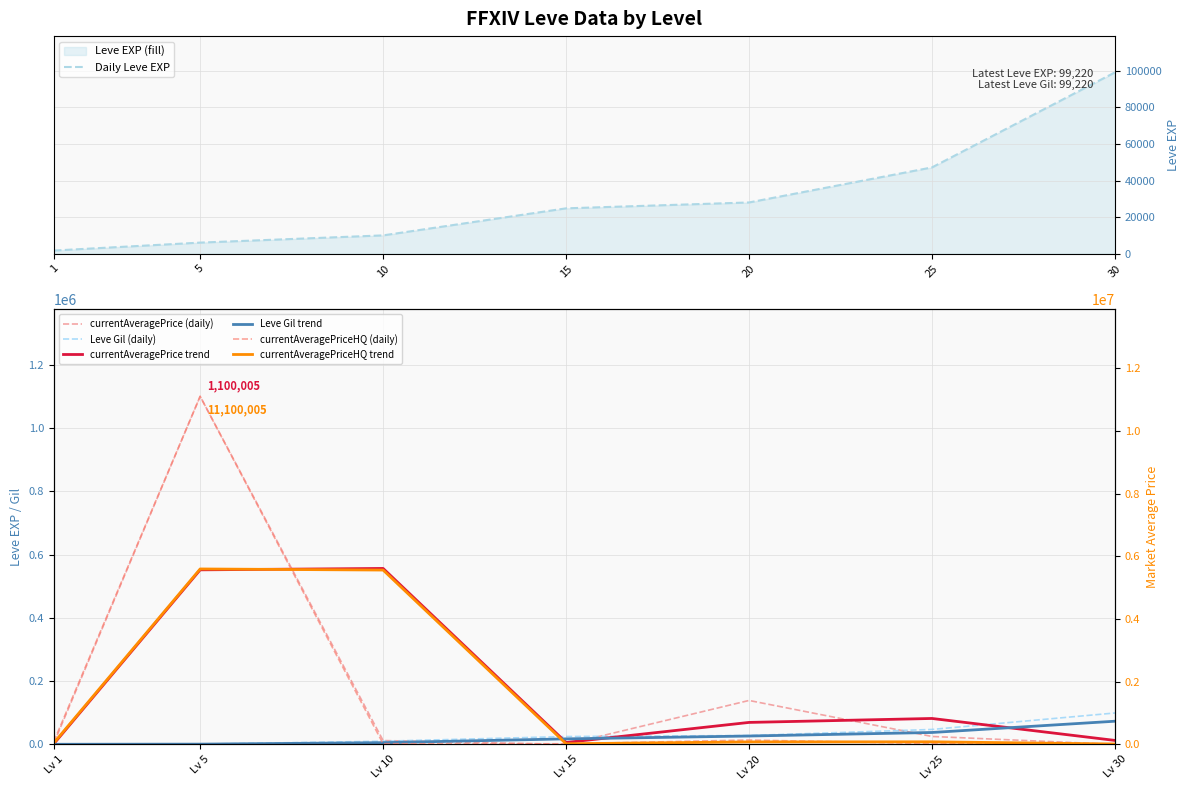

Is it true that currentAveragePrice equals 138813 at Lv 20?

True